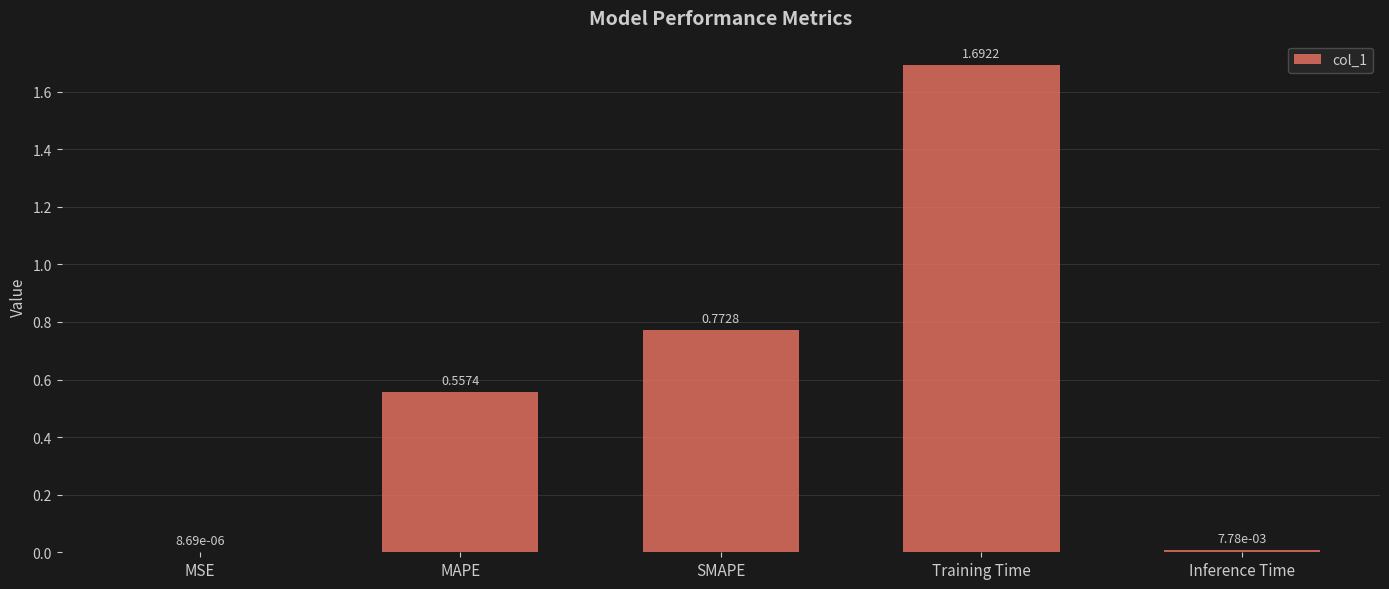

Which label corresponds to the largest value in the chart?

Training Time